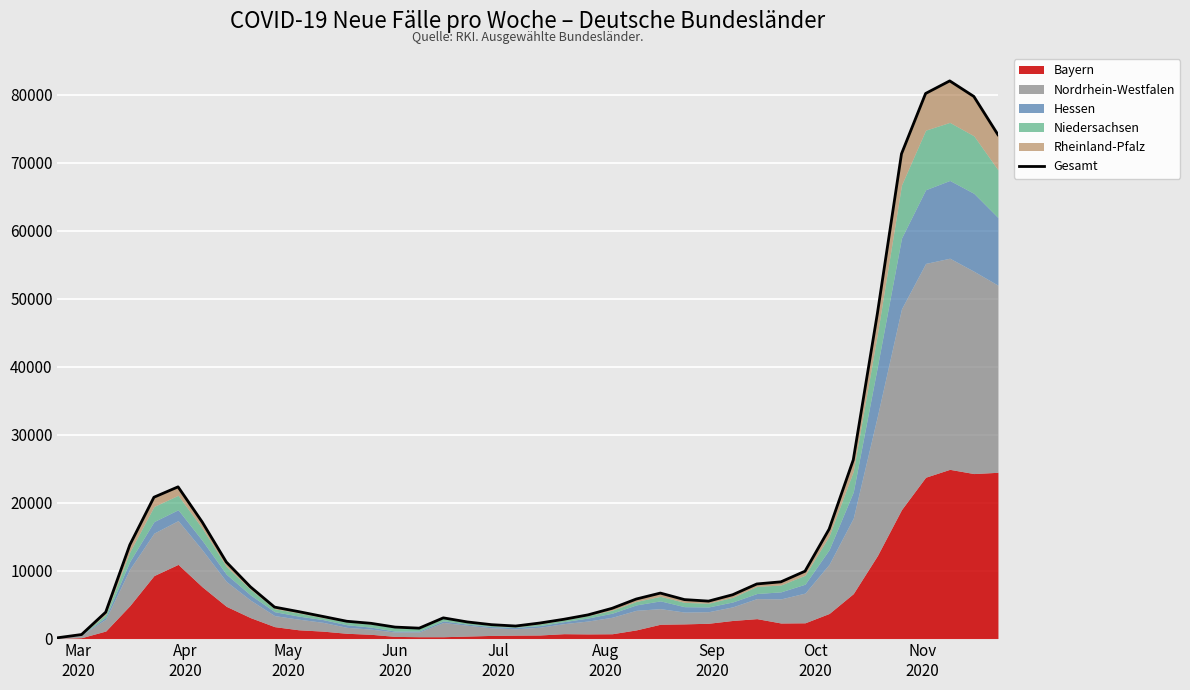

How many points are lower than both their immediate neighbors (excluding endpoints)?

3